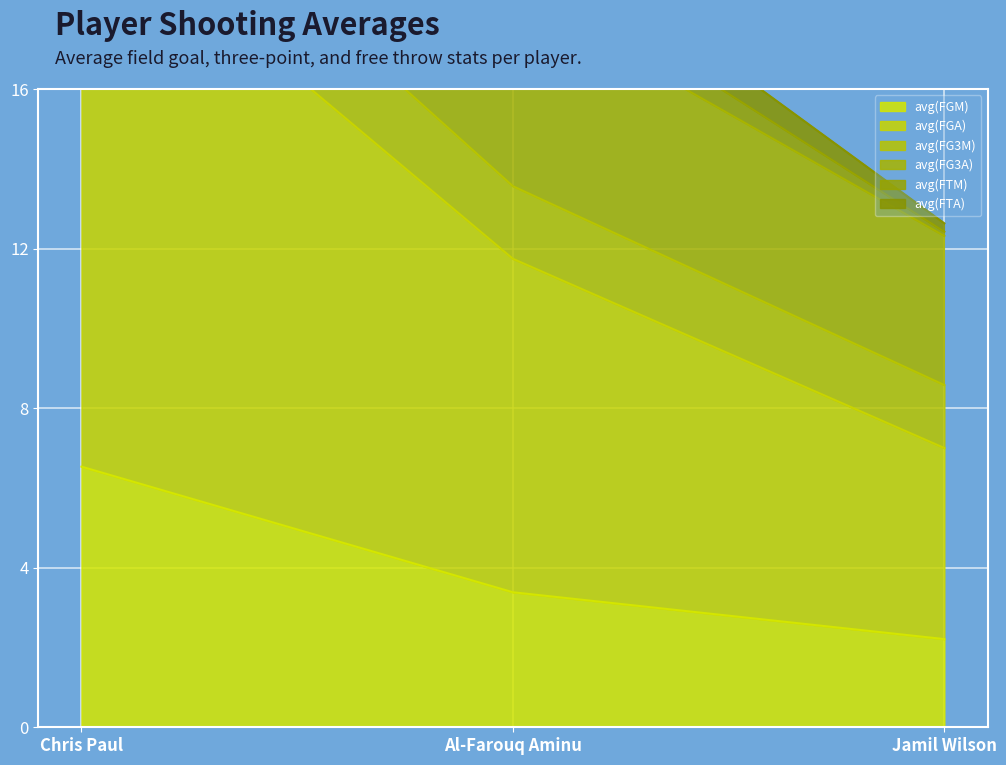

At which category is the sum across all series the highest?

Chris Paul